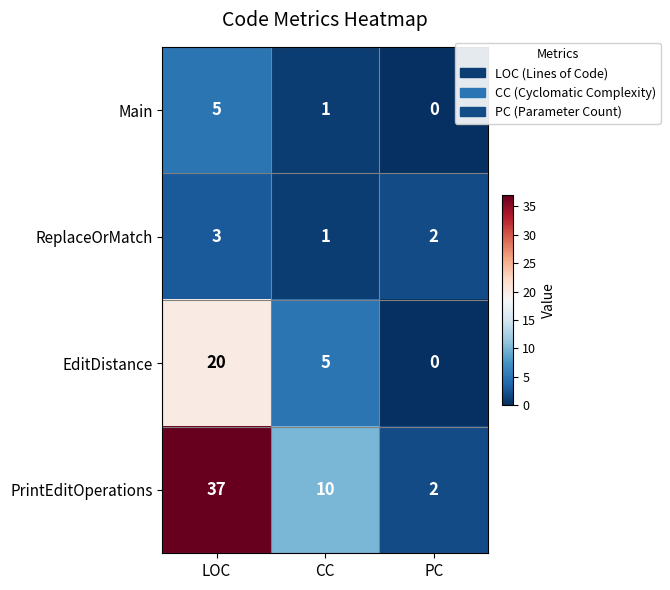

Count the number of categories in the chart.

3